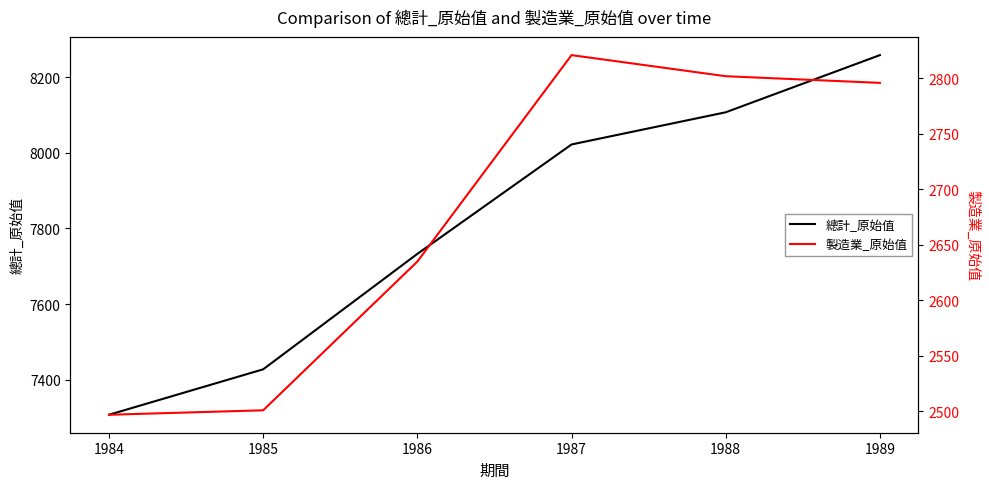

True or false: 總計_原始值 and 製造業_原始值 intersect in this chart.

False